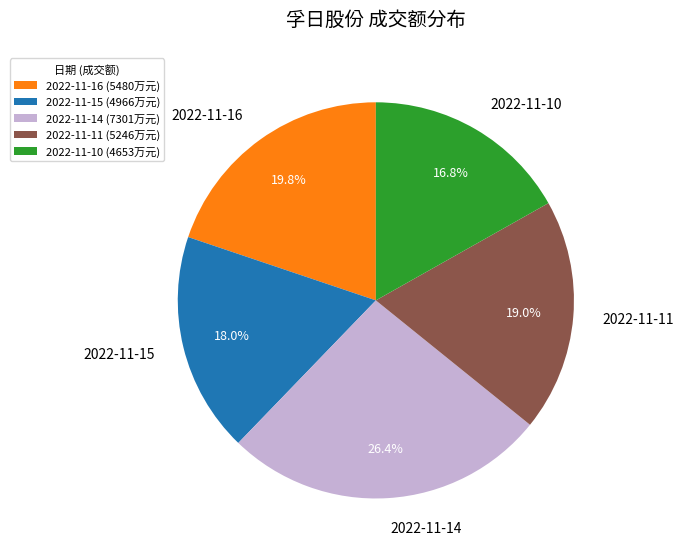

To the nearest percent, what is the average slice percentage?

20%